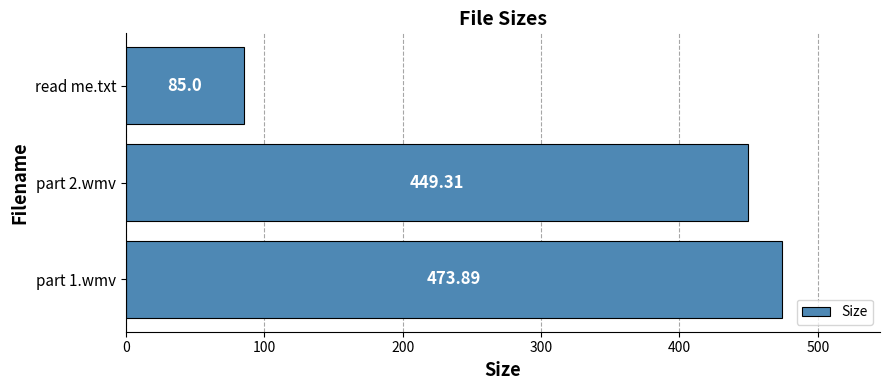

What is the difference between the values at read me.txt and part 2.wmv?

364.3